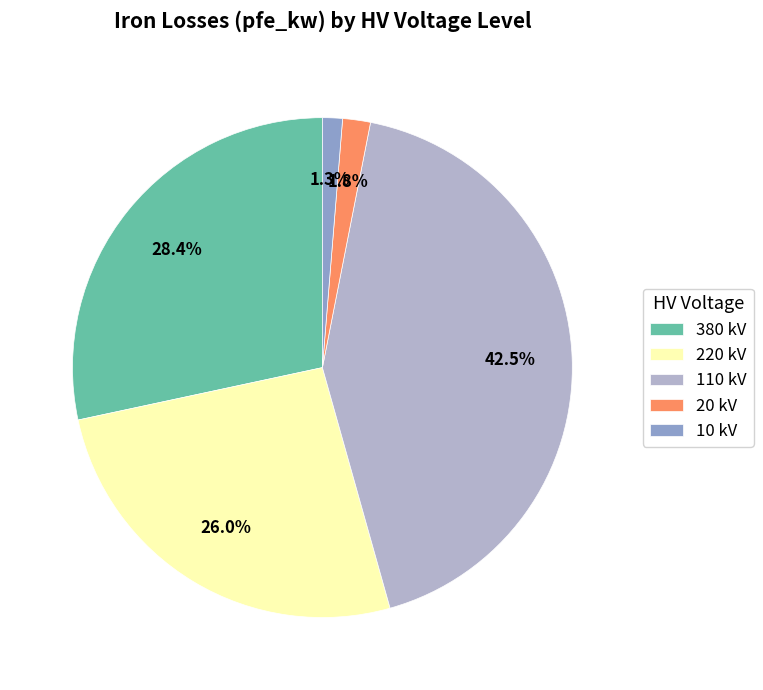

Is the sum of 220 kV and 110 kV greater than half?

Yes